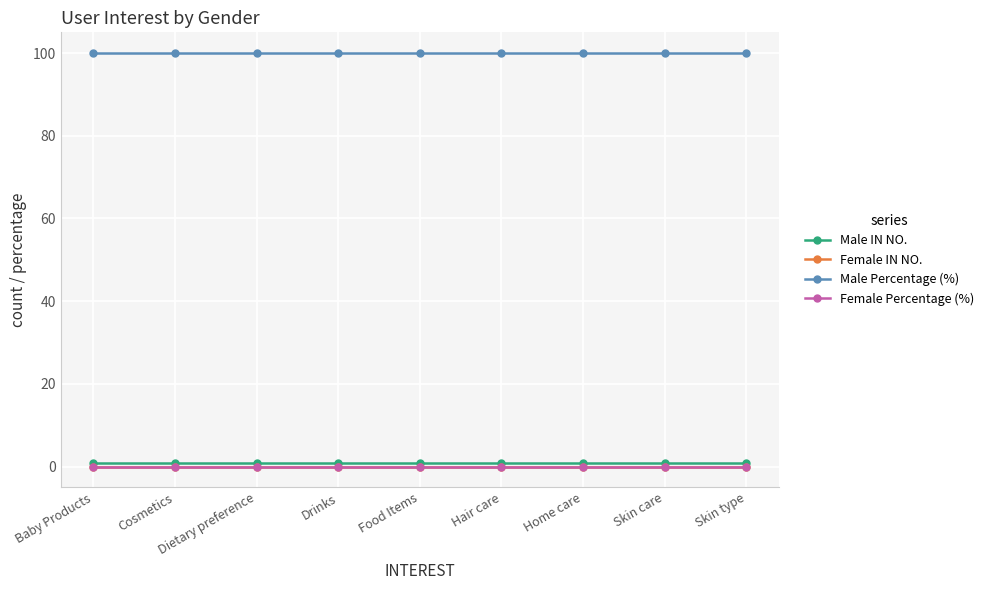

Is the value of Male Percentage (%) at Skin type greater than the value of Female IN NO. at Dietary preference?

Yes